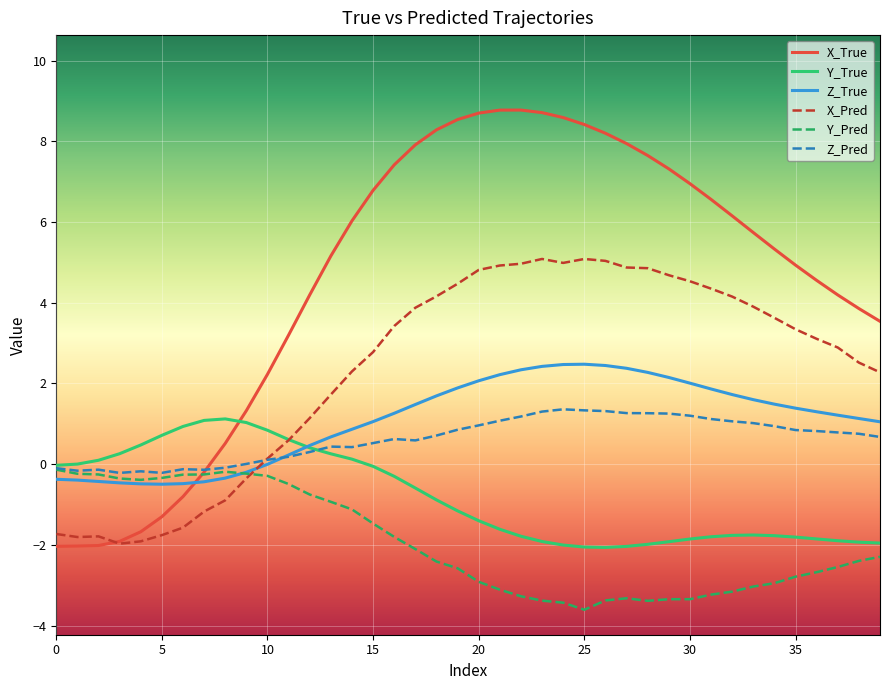

Which series has the largest total across all categories?

X_True